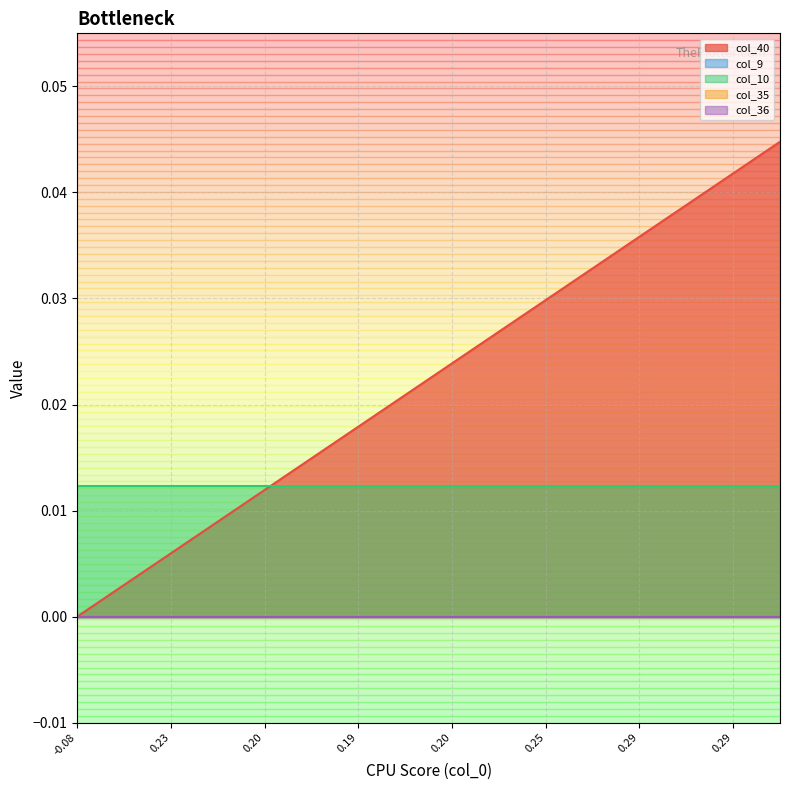

At how many categories does at least one series exceed 0?

16